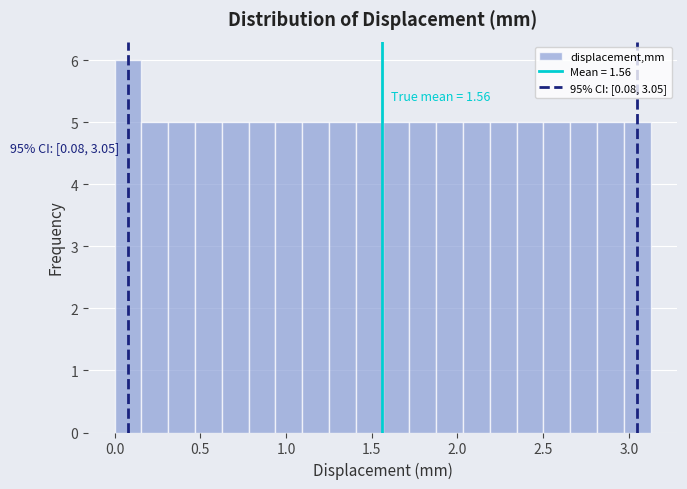

Read against the x-axis, roughly where is the centre of the tallest bar?

0.10